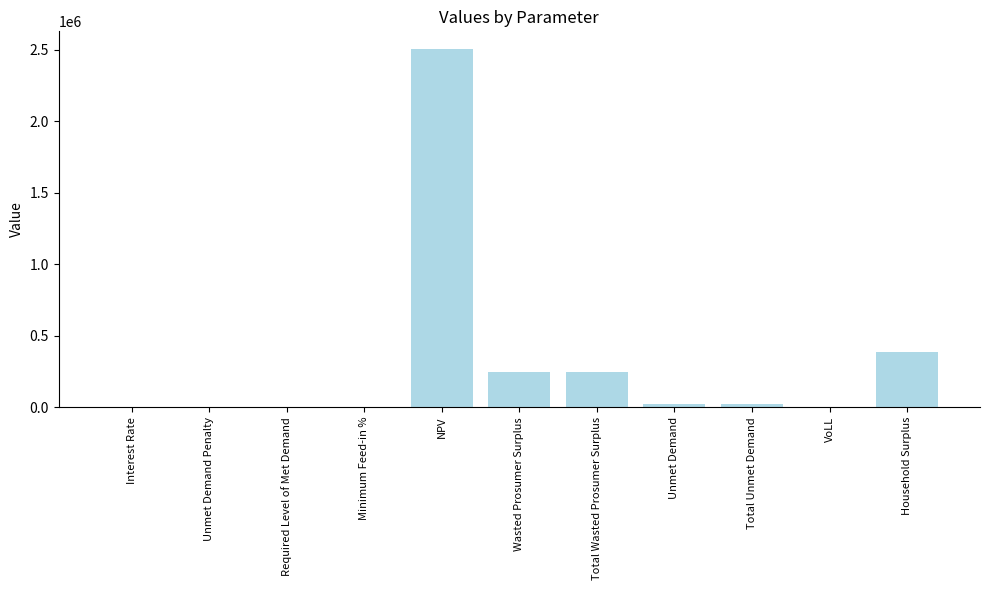

What is the greatest value displayed?

2503942.6